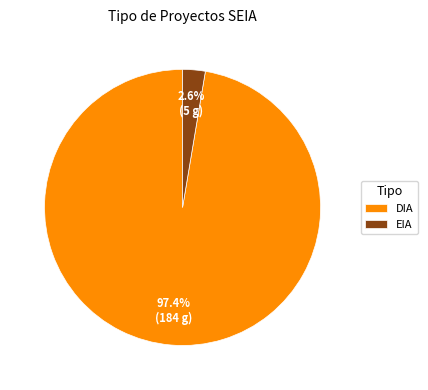

How many slices are in this pie chart?

2